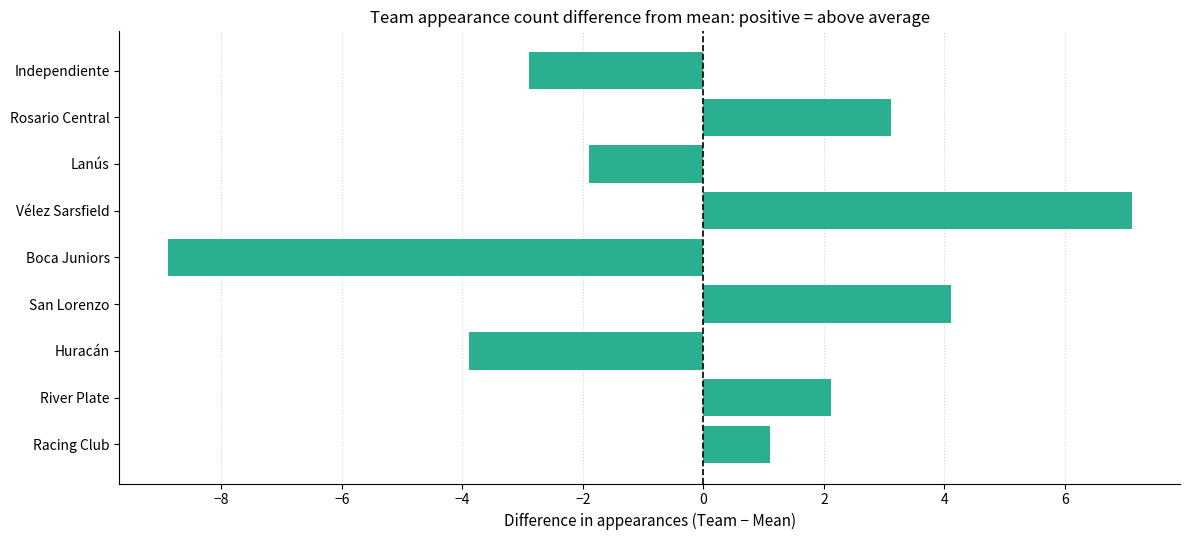

List the labels in order of value, largest first.

Vélez Sarsfield, San Lorenzo, Rosario Central, River Plate, Racing Club, Lanús, Independiente, Huracán, Boca Juniors